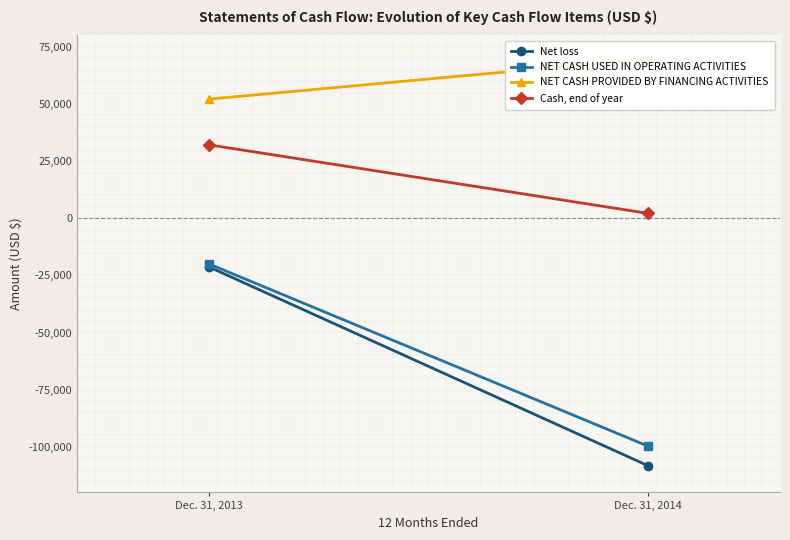

Where is NET CASH USED IN OPERATING ACTIVITIES nearest to the value -59899?

Dec. 31, 2013